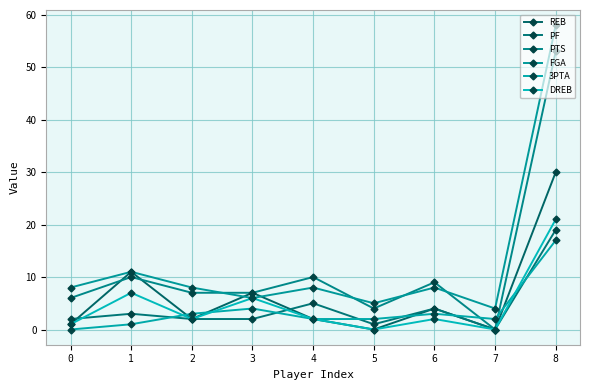

Is it true that 3PTA equals 3 at 7?

False